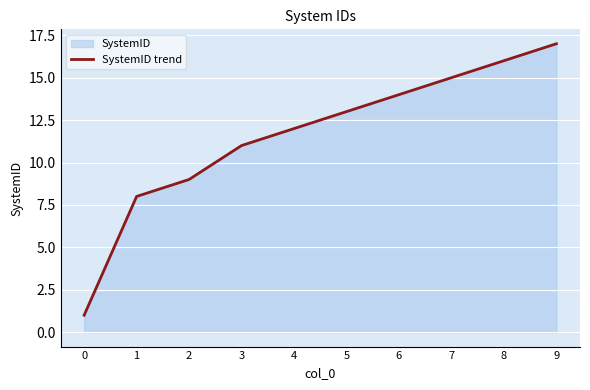

List the labels in order of value, largest first.

9, 8, 7, 6, 5, 4, 3, 2, 1, 0